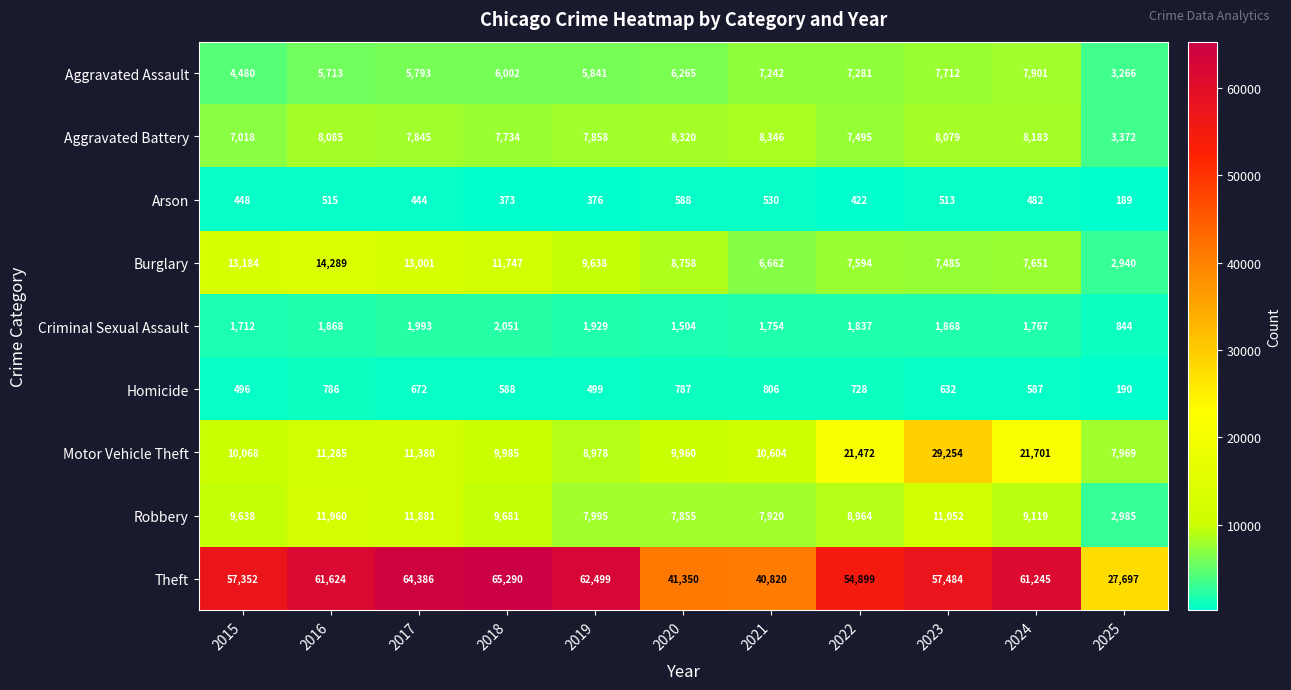

True or false: Criminal Sexual Assault has a value of 1504 at 2020.

True